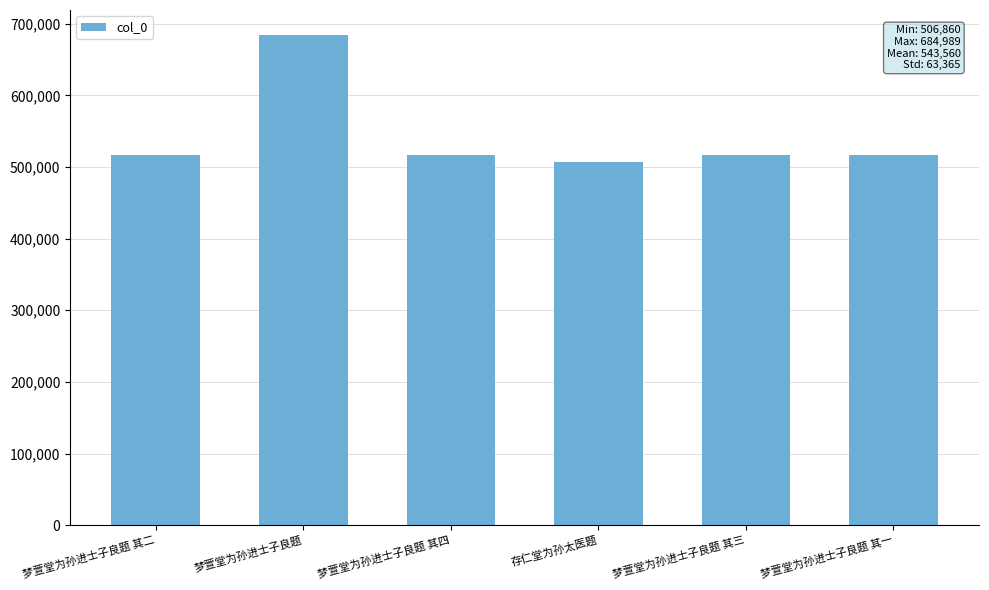

What position from the right is 梦萱堂为孙进士子良题 其四?

4